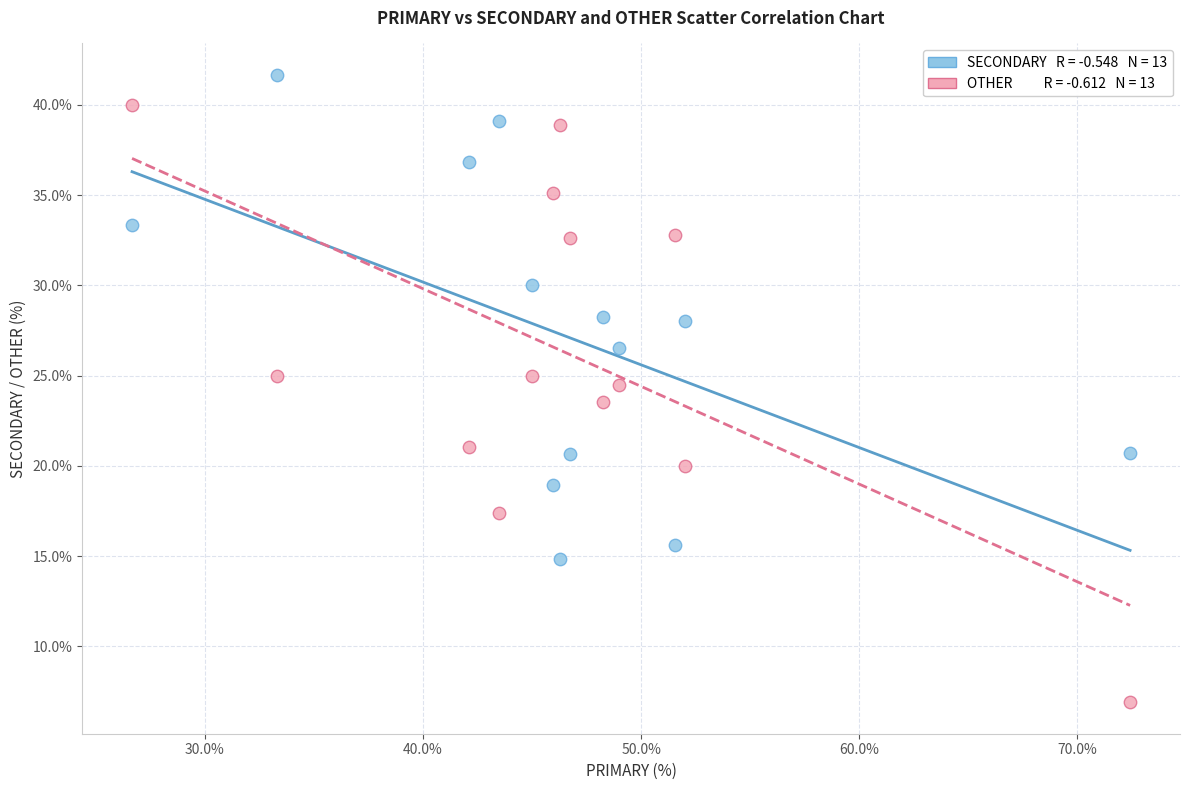

Across all data points, what is the range of X values (max minus min)?

45.7